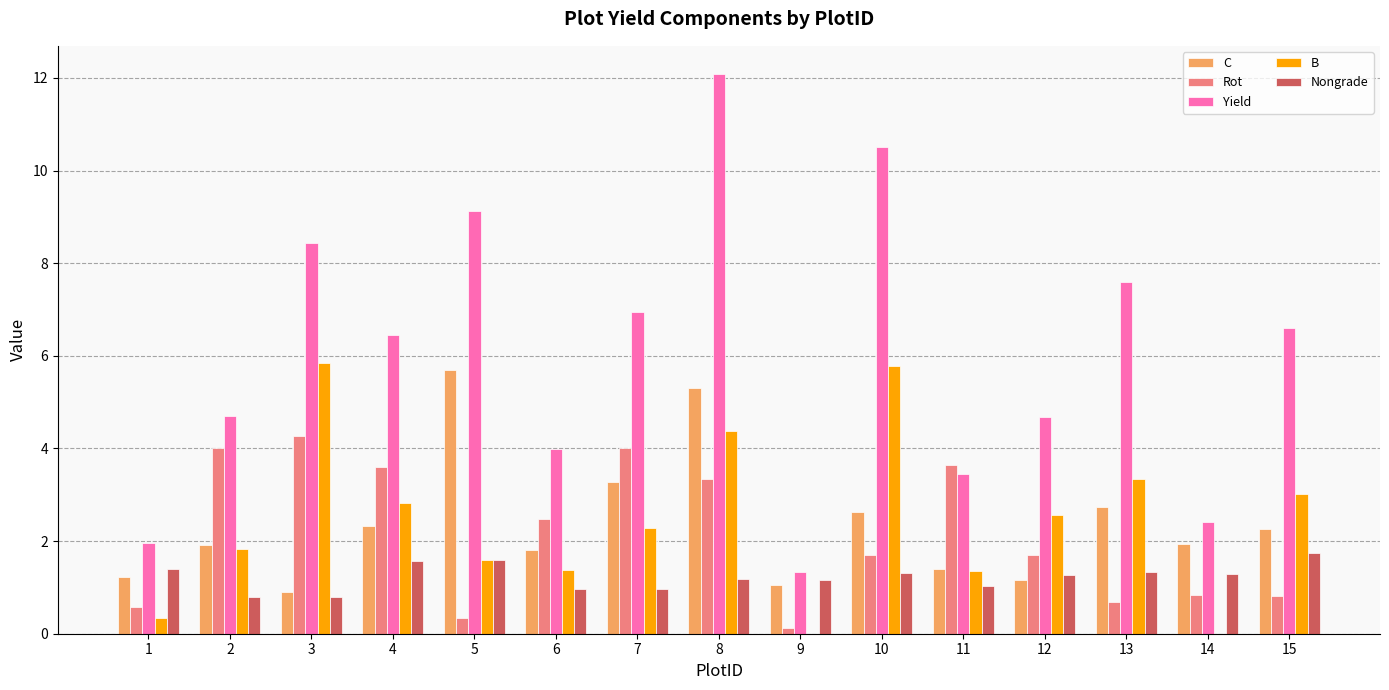

What is the difference between the Rot values at 7 and 12?

2.3